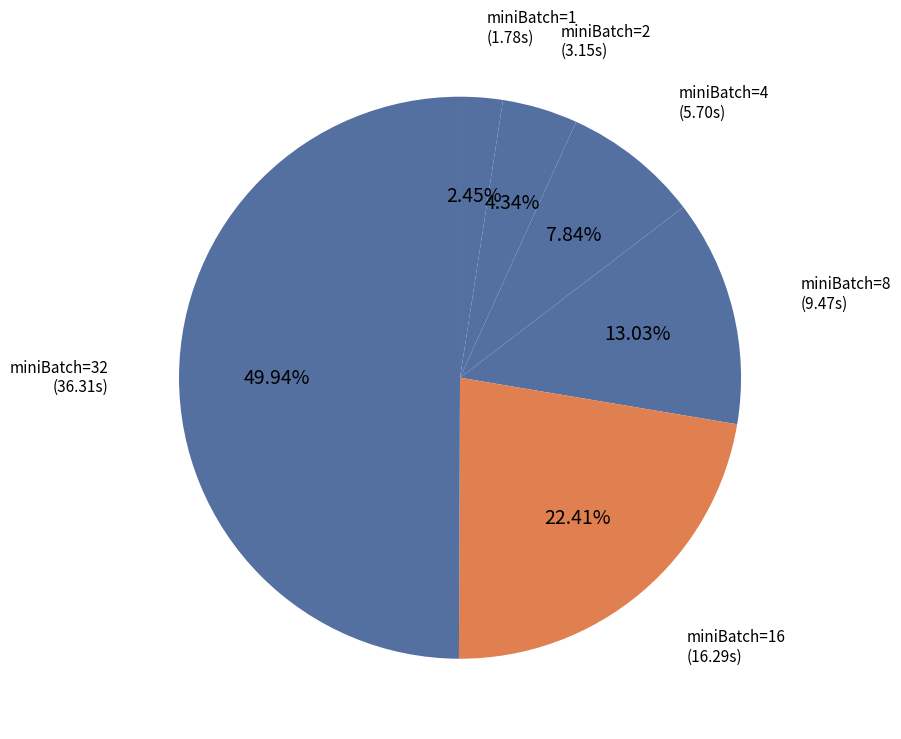

Count the number of slices in the pie.

6